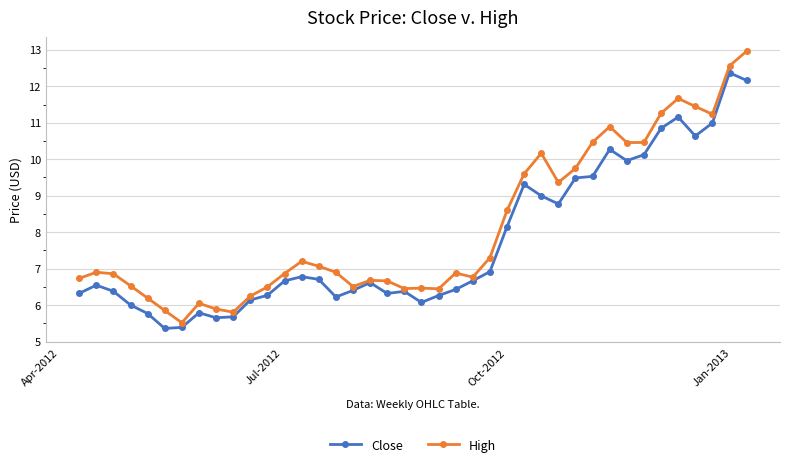

What is the value of the Close point at the 3rd from the left?

6.4